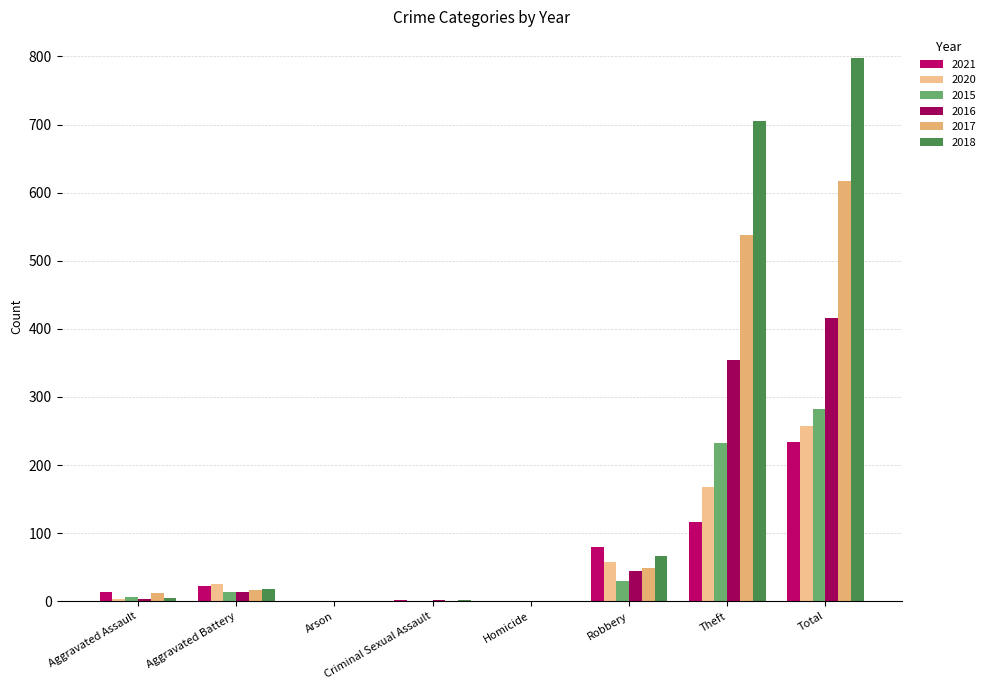

What is the label of the 6th bar from the left?

Robbery